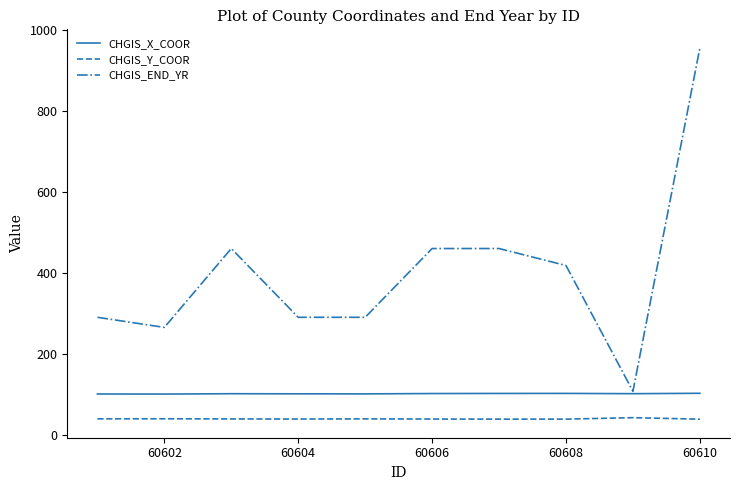

What is the sum of all CHGIS_END_YR values?

3996.0